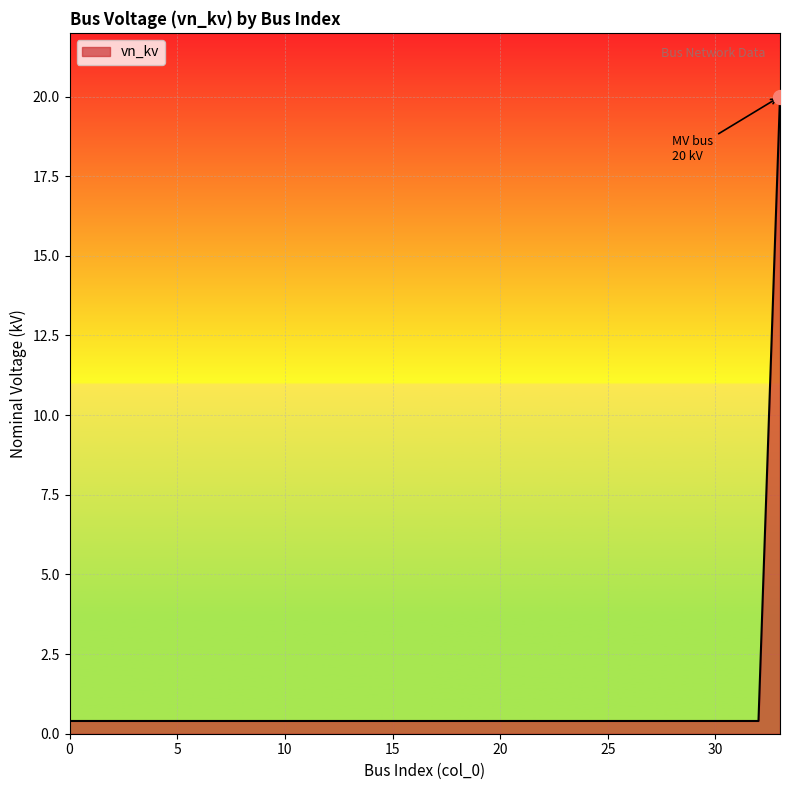

What is the greatest value displayed?

20.0